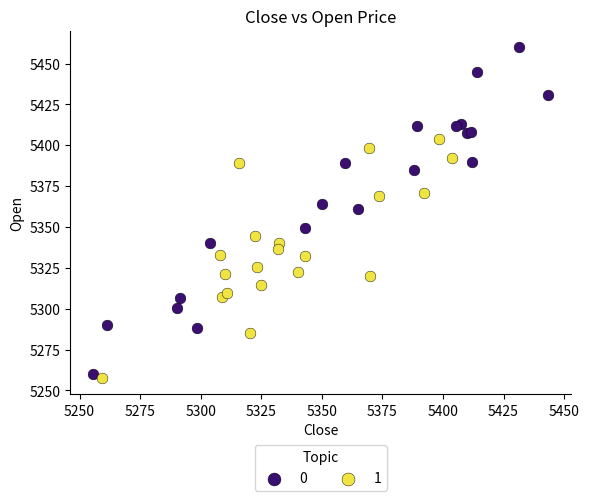

What are all the series names shown in the legend?

0, 1